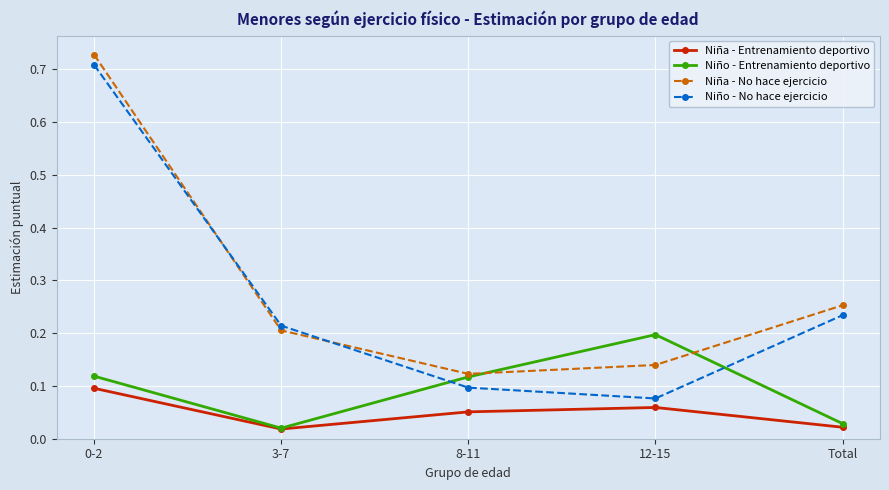

How many lines are shown in the chart?

4